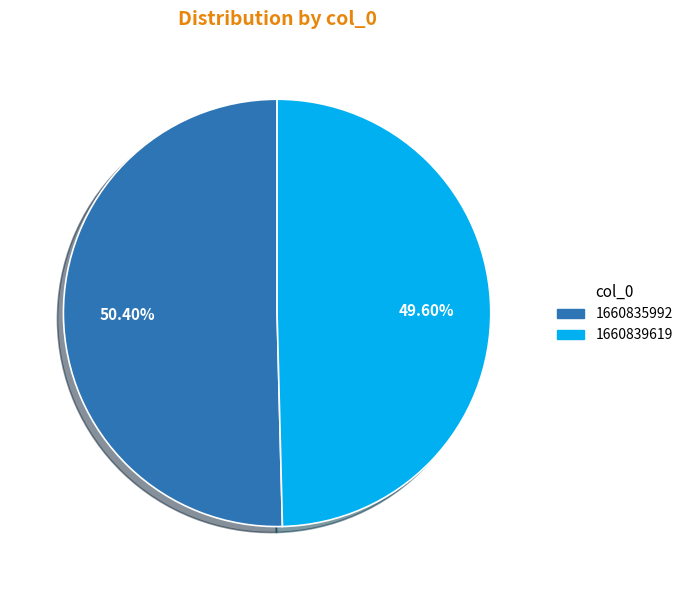

What percentage do 1660835992 and 1660839619 together represent?

100.0%